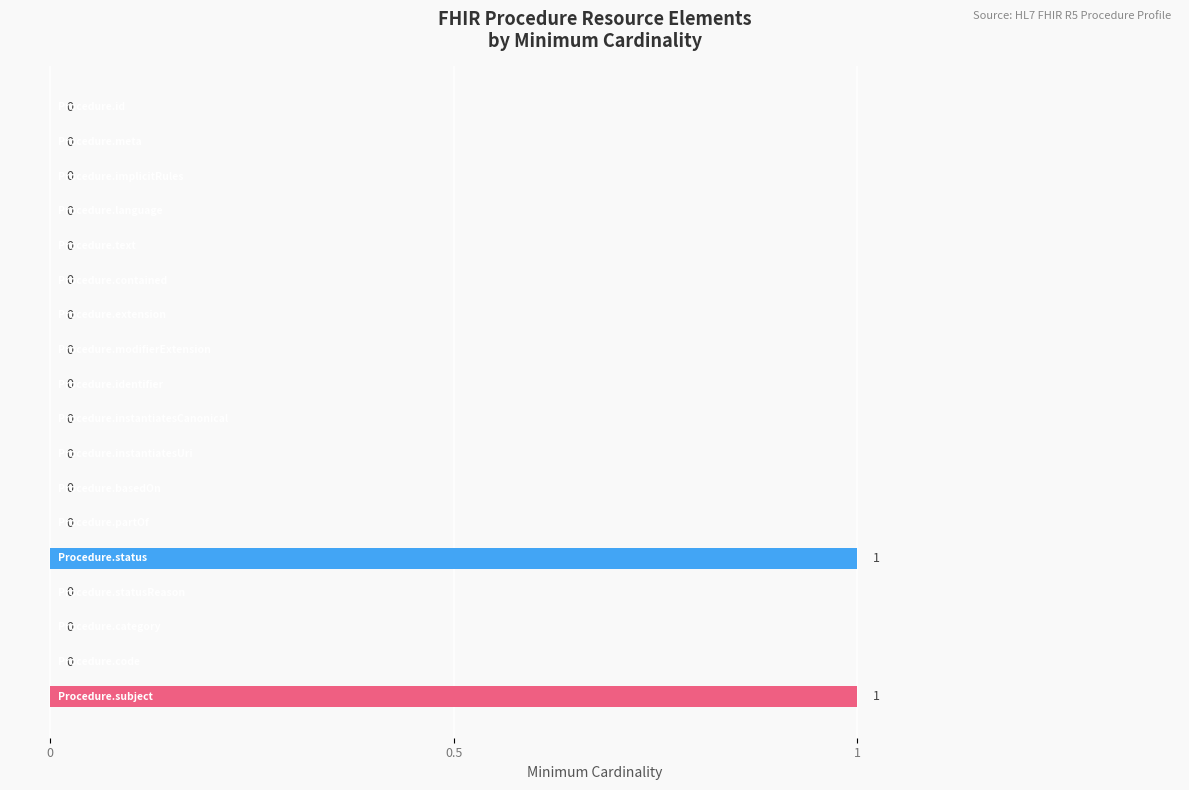

Are the bars horizontal?

Yes